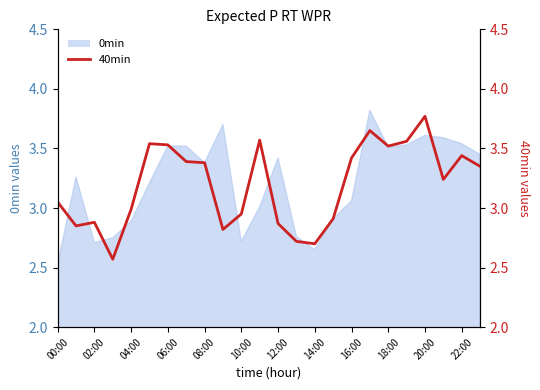

True or false: the data has more than 1 interior local peaks.

True